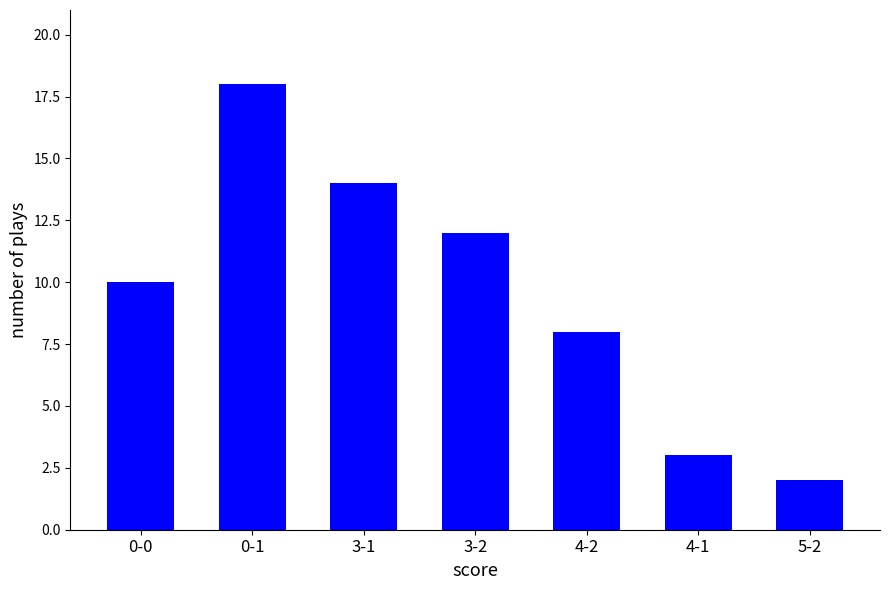

List the labels in order of value, smallest first.

5-2, 4-1, 4-2, 0-0, 3-2, 3-1, 0-1